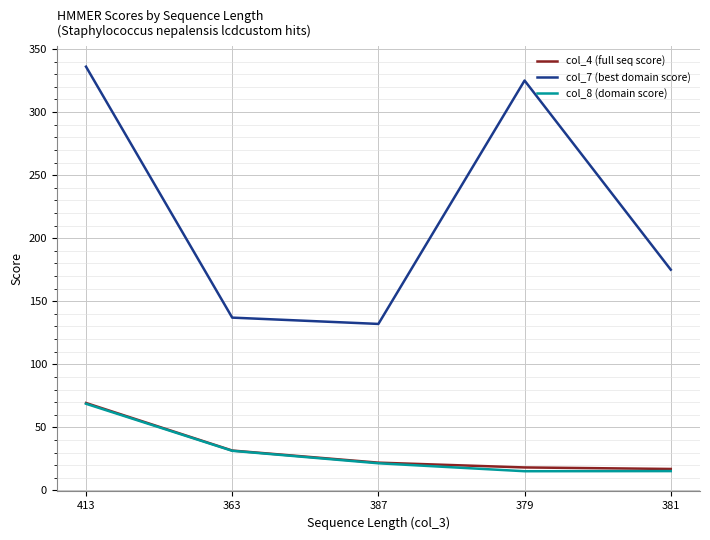

Which series changed the most between 363 and 381?

col_7 (best domain score)